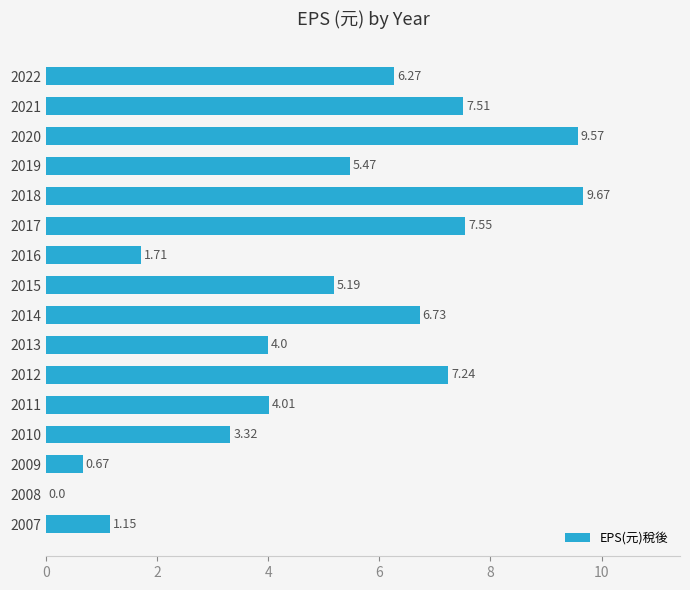

What is the change in value from 2008 to 2016?

+1.7